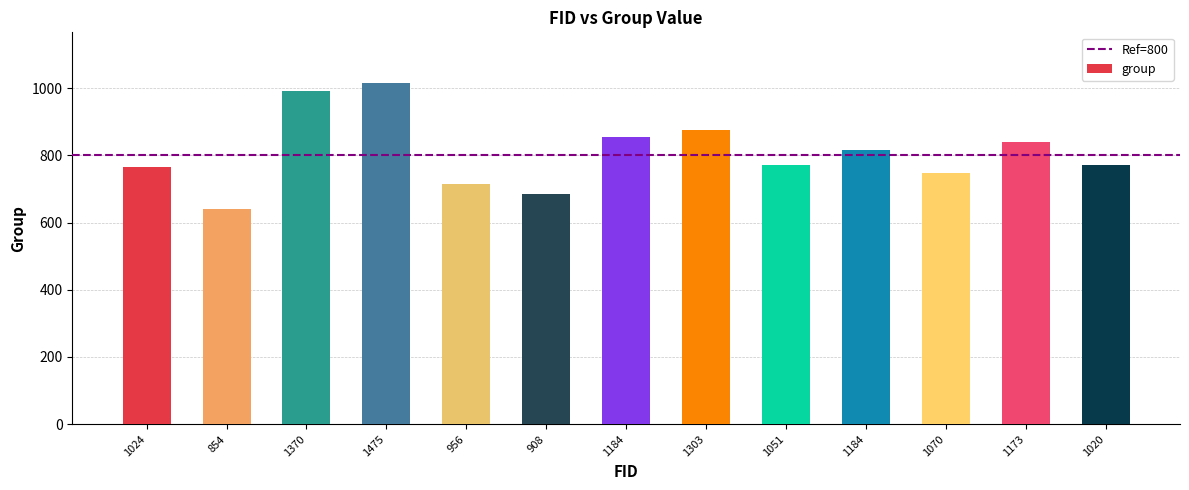

What is the sum of the values at 1370 and 1475?

2005